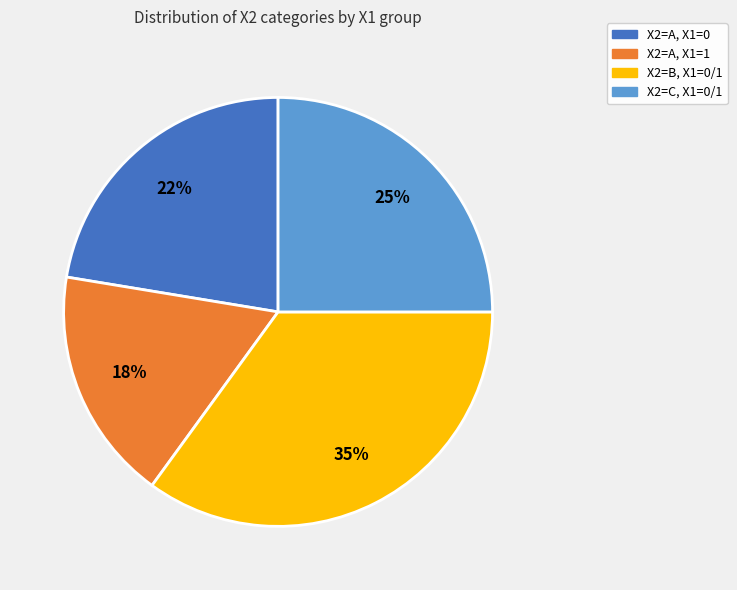

Is there a majority slice in this chart?

No